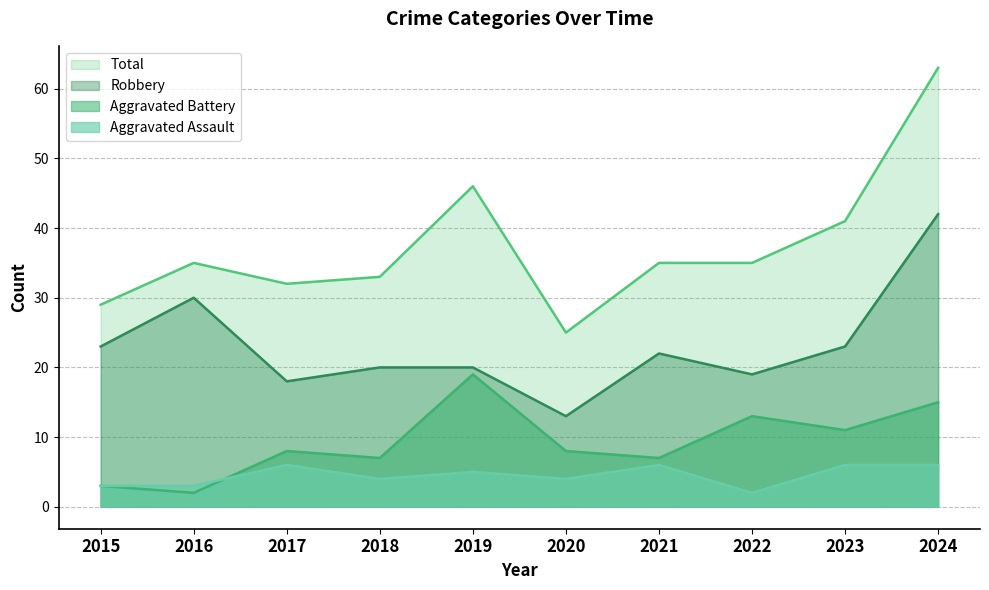

At which category is the sum across all series the highest?

2024